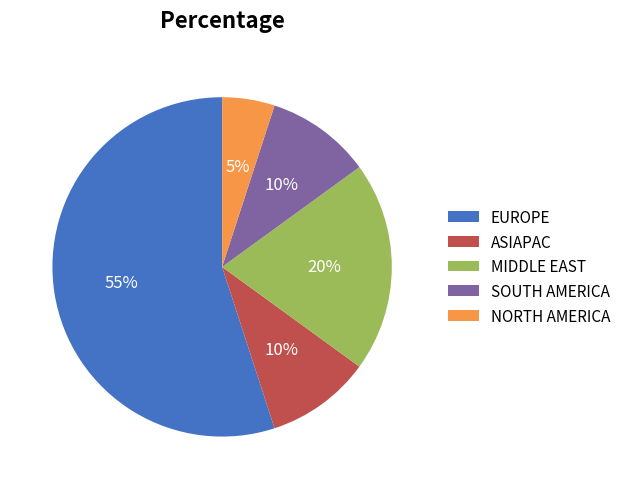

What percentage is the EUROPE slice, to the nearest percent?

55%